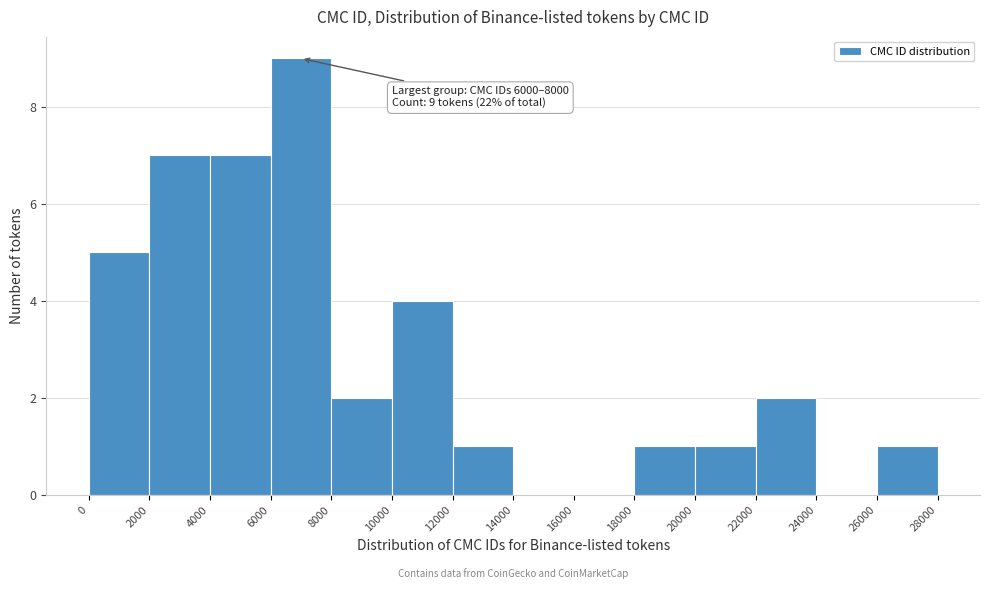

Which range on the x-axis has the tallest bar?

6000 to 8000